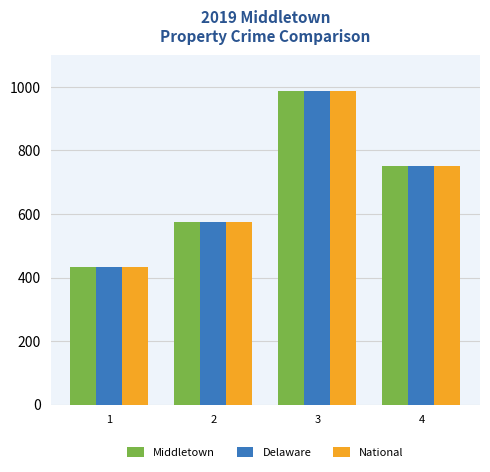

Reading right to left, extract all data points from this chart.

Middletown: 750	988	575	432
Delaware: 750	988	575	432
National: 750	988	575	432